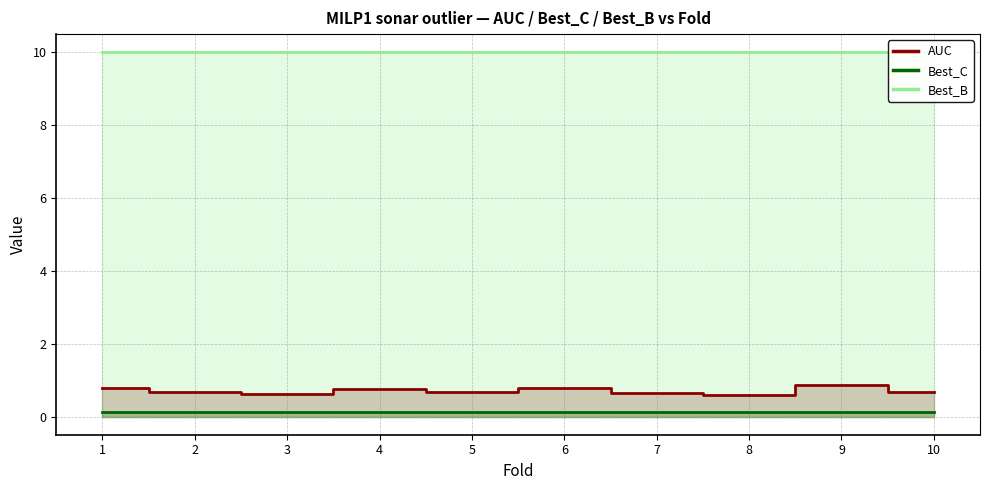

What is the value of the Best_B point at the 4th from the left?

10.0